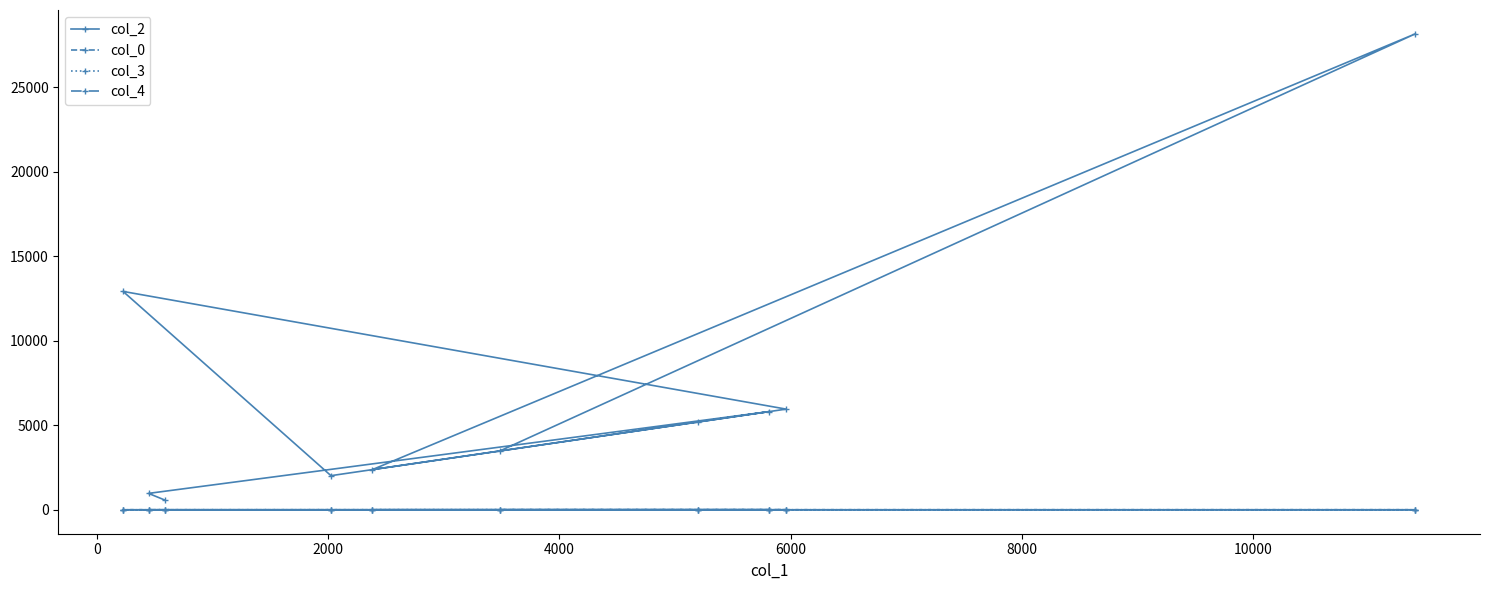

What is the value of the col_2 point at the 6th from the left?

3485.0